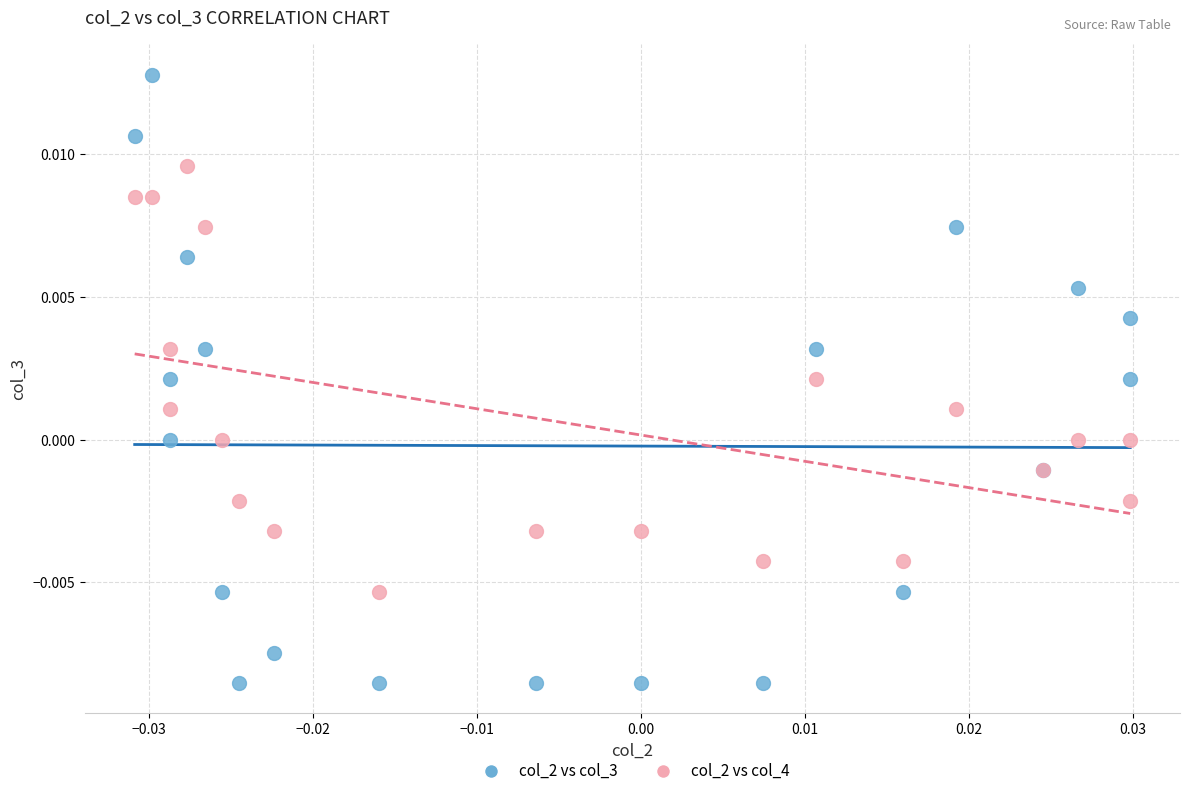

Which series contains the lowest Y value?

col_2 vs col_3